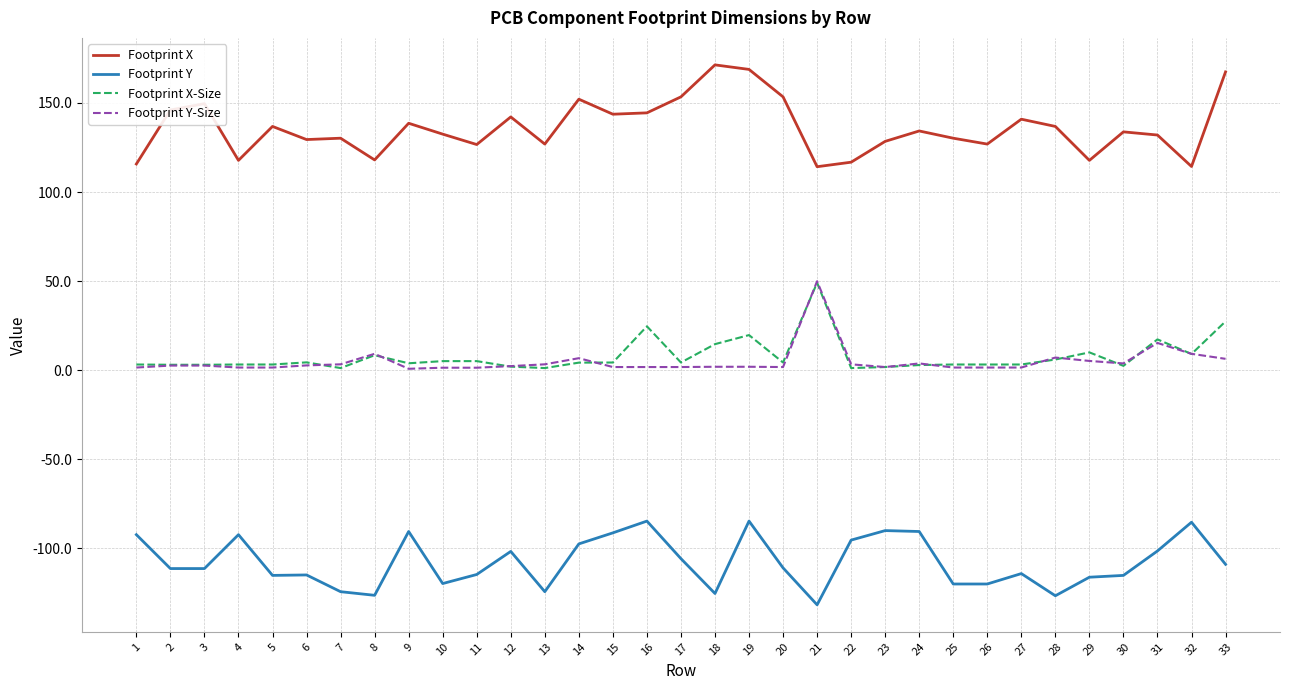

At which label does Footprint X first exceed 133?

2